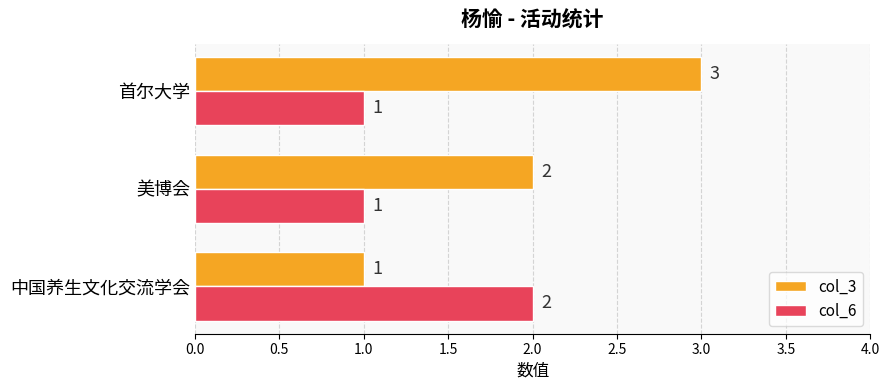

What is the sum of the col_6 values at 美博会 and 中国养生文化交流学会?

3